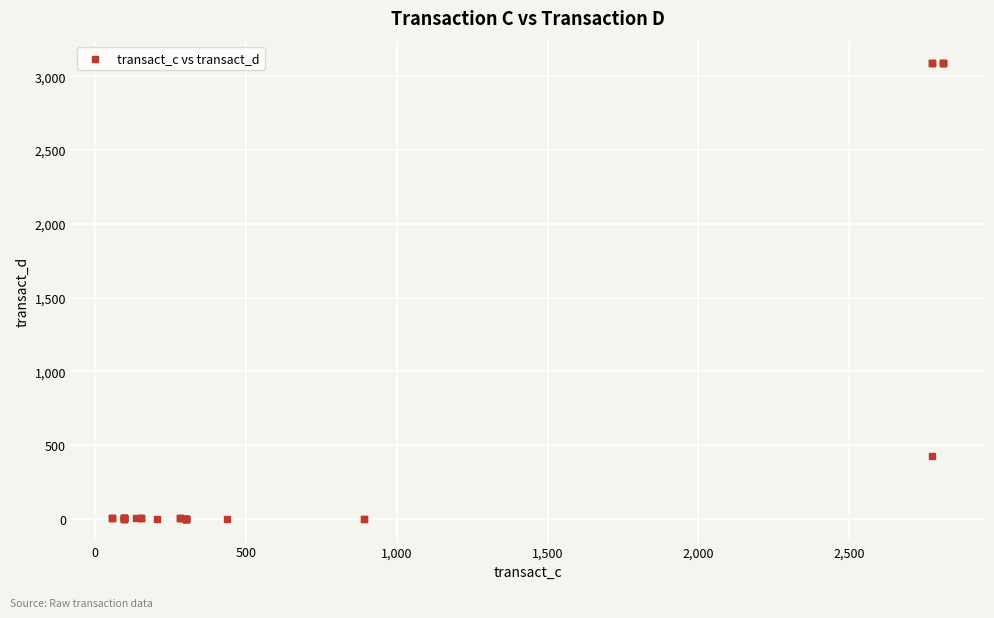

What Y value in the scatter plot is closest to 1543?

428.6